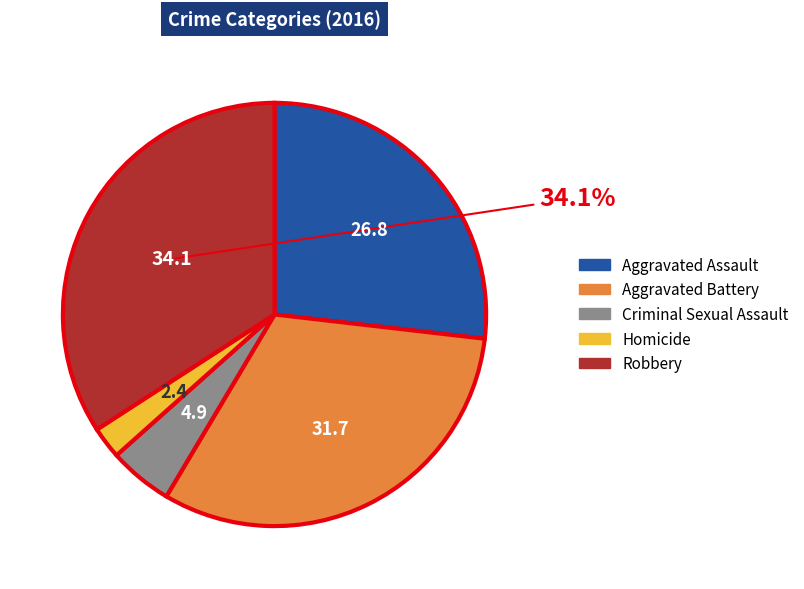

To the nearest percent, what is the average slice percentage?

20%